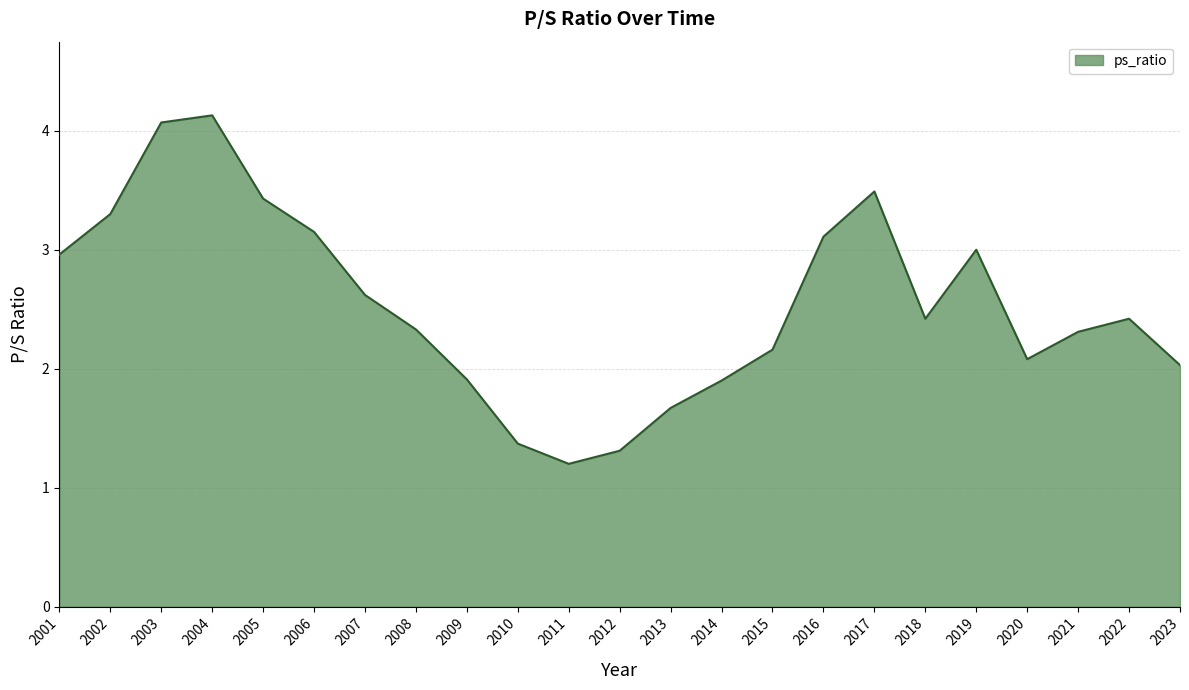

Where does the data first go above 2?

2001